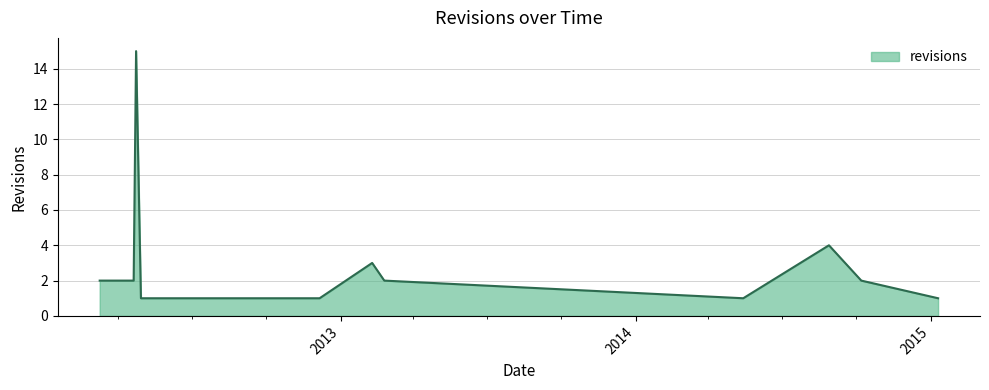

What is the average value?

3